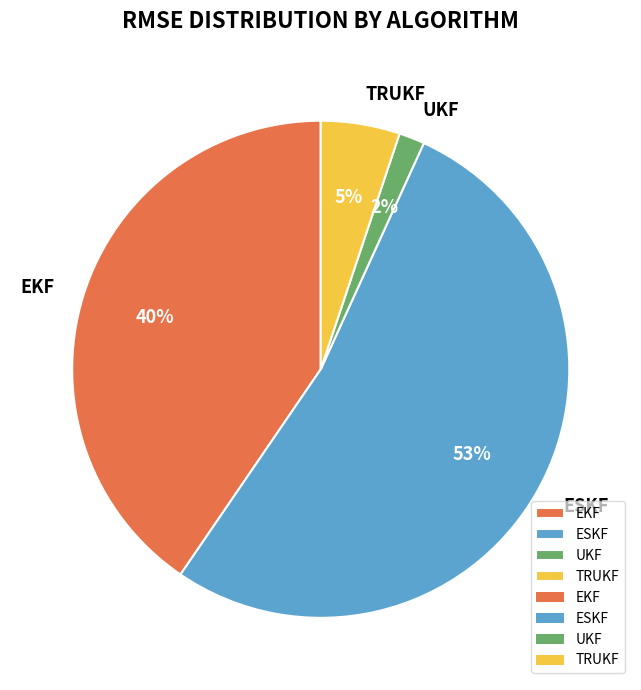

Which category has the smallest portion of the pie?

UKF